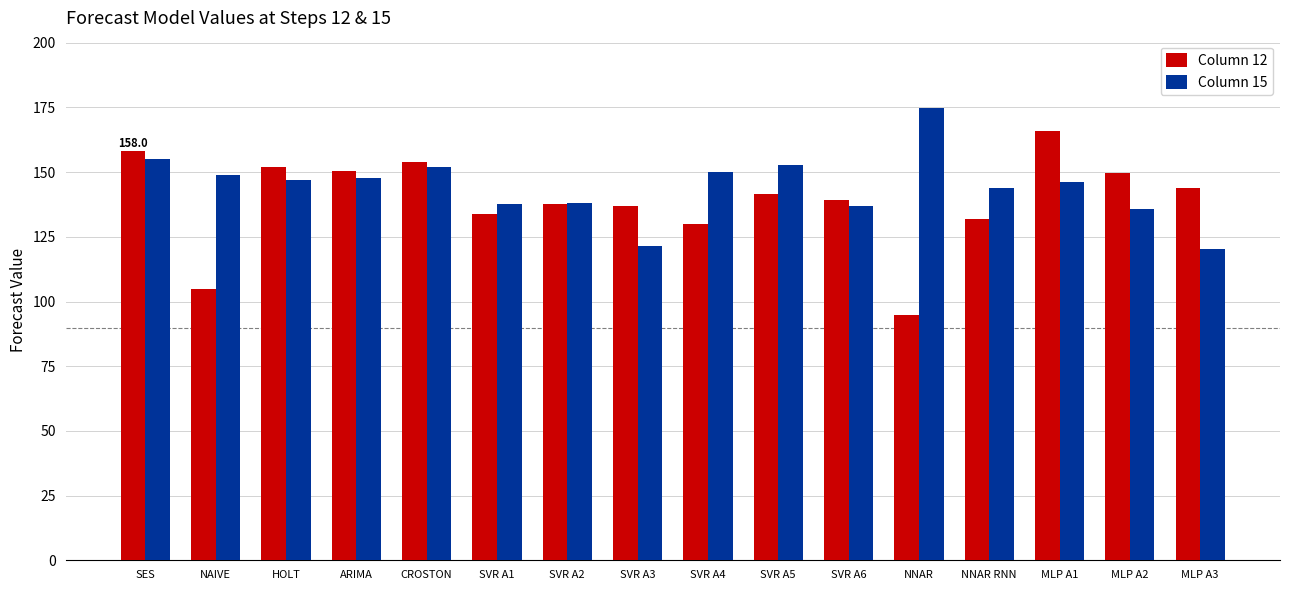

True or false: Column 12 has a value of 97.9 at SVR A5.

False